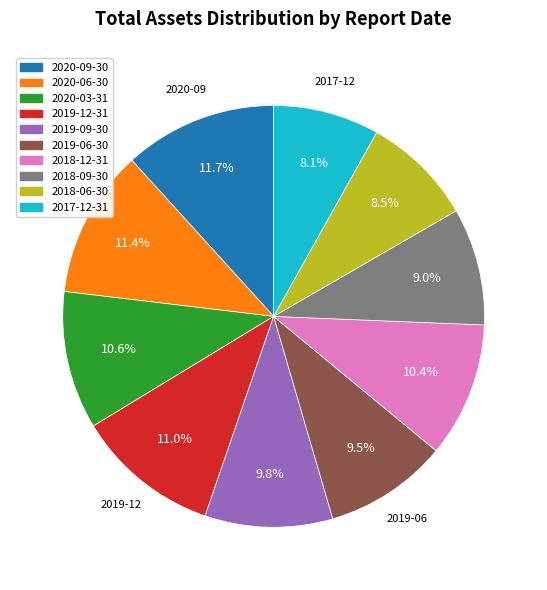

Is it true that 2019-06-30 is 15% of the pie?

False